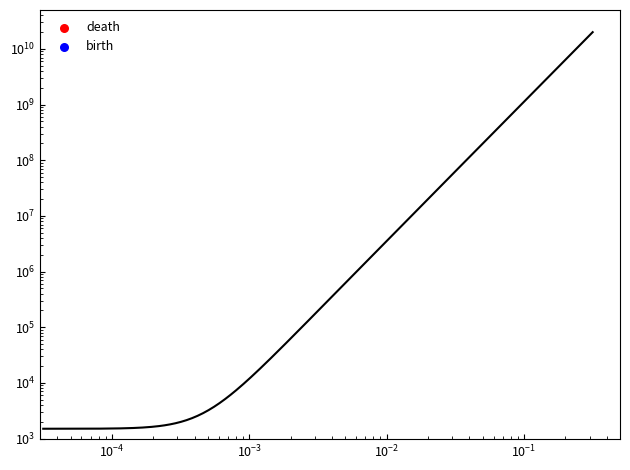

What are all the series names shown in the legend?

death, birth